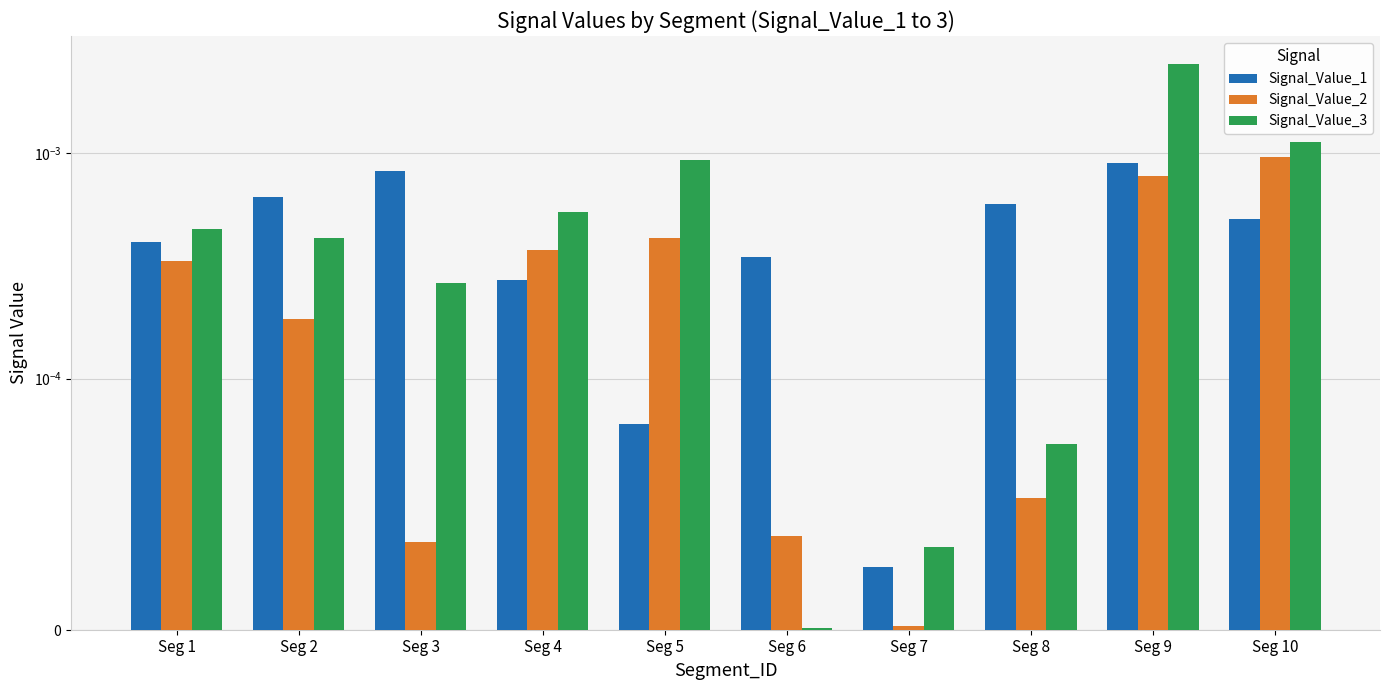

Is the value of Signal_Value_3 at Seg 7 greater than the value of Signal_Value_2 at Seg 9?

No